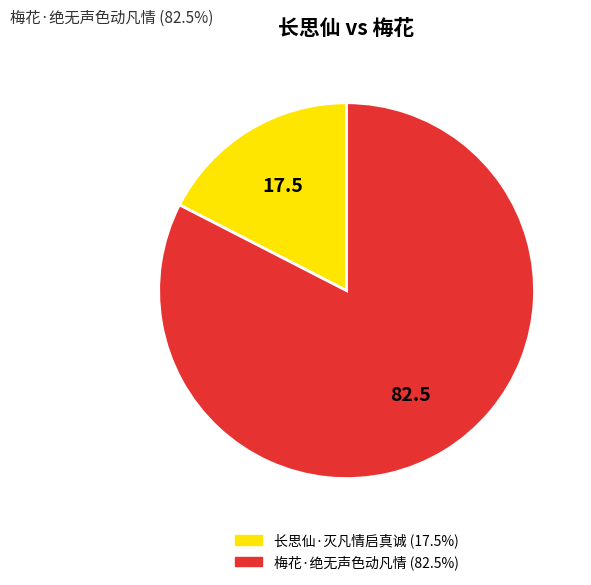

Does any single category account for the majority?

Yes